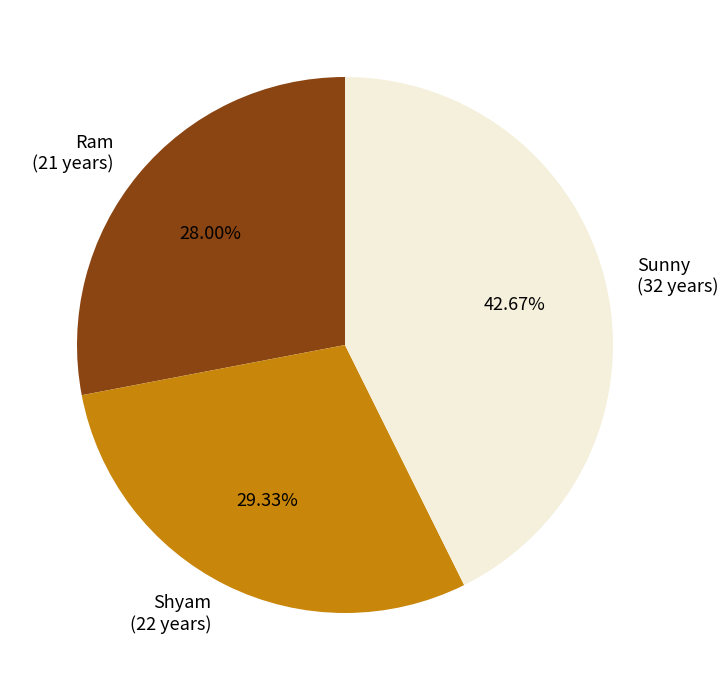

What is the smallest slice in the pie chart?

Ram